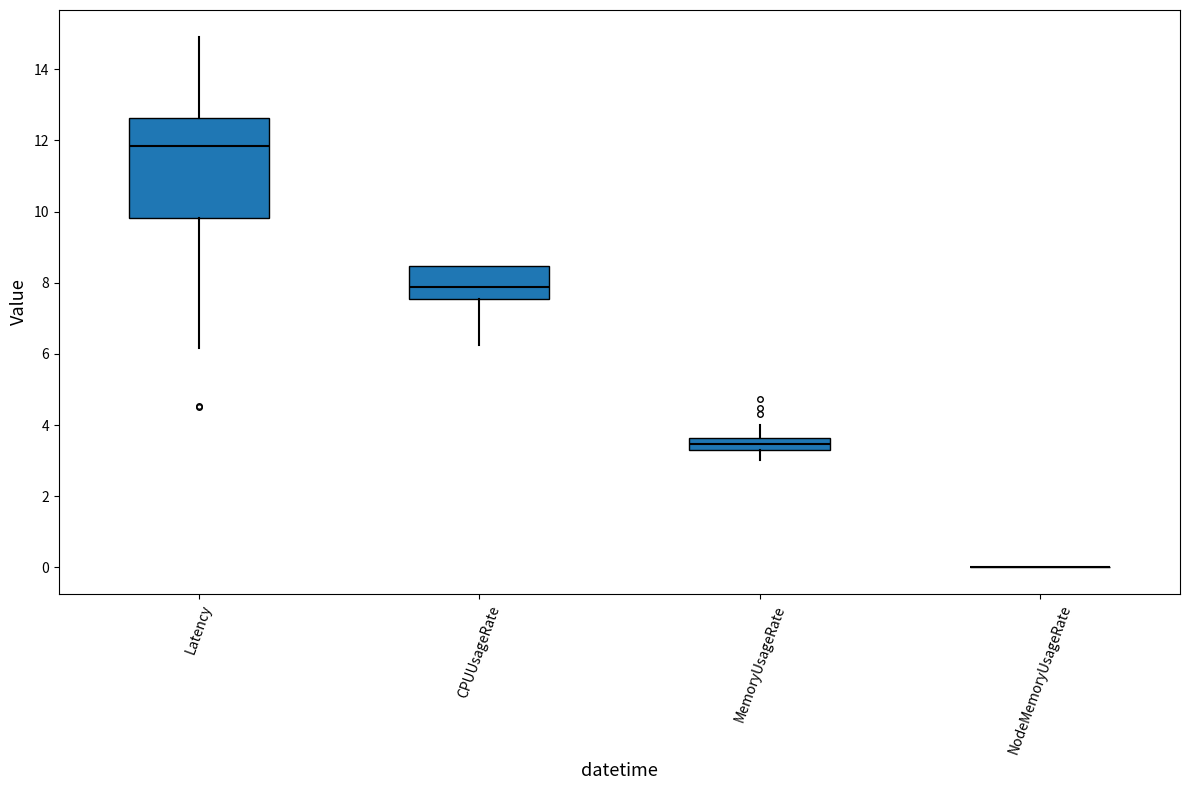

Where is the upper edge of the box for MemoryUsageRate on the y-axis? The values are not printed on the chart, so give them approximately, as read against the axis.

3.6